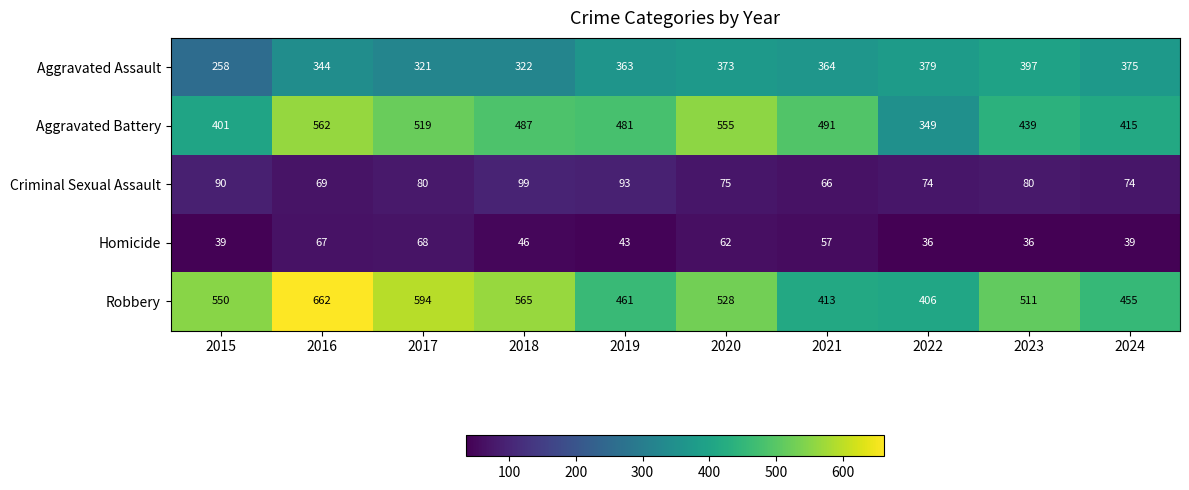

At how many categories does at least one series exceed 596?

1